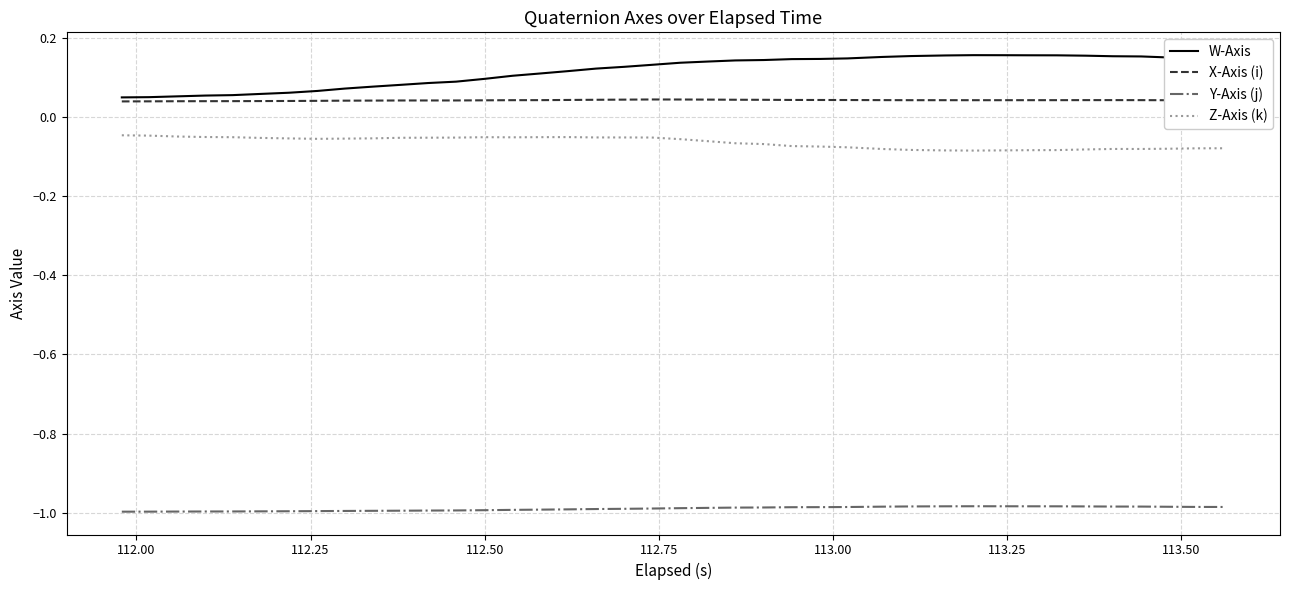

True or false: X-Axis (i) and Z-Axis (k) cross at least once.

False